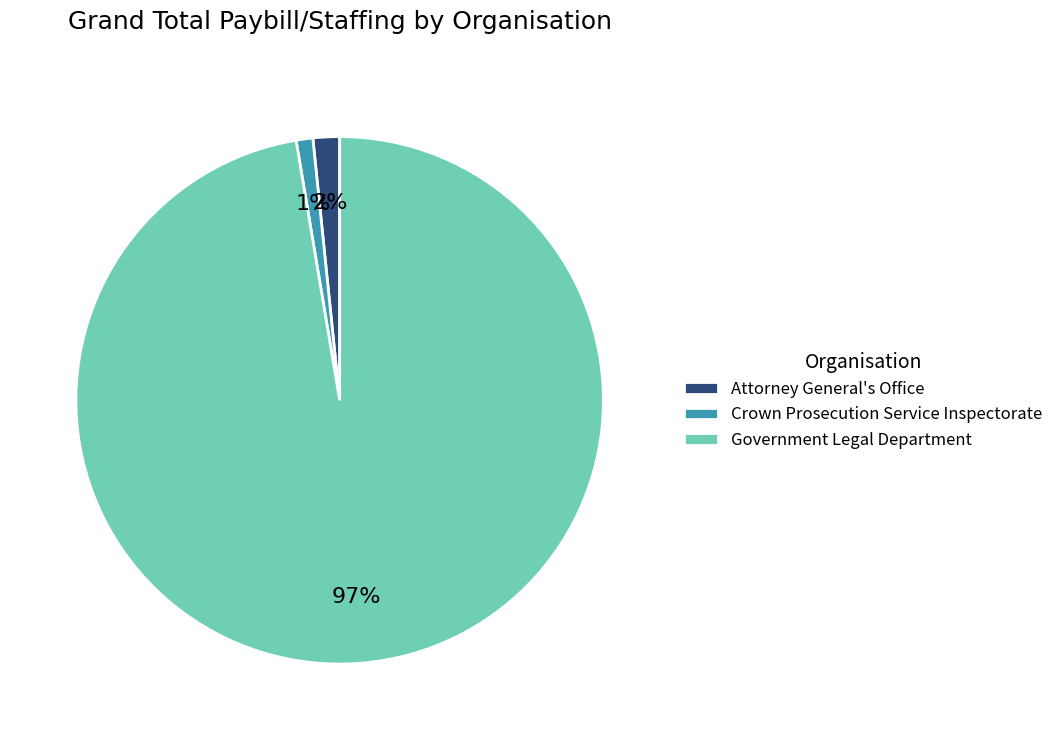

Which category has the biggest portion of the pie?

Government Legal Department